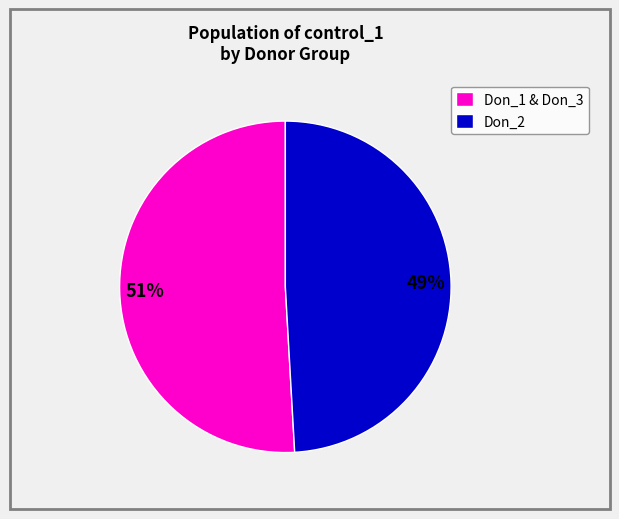

To the nearest percent, what is the average slice percentage?

50%